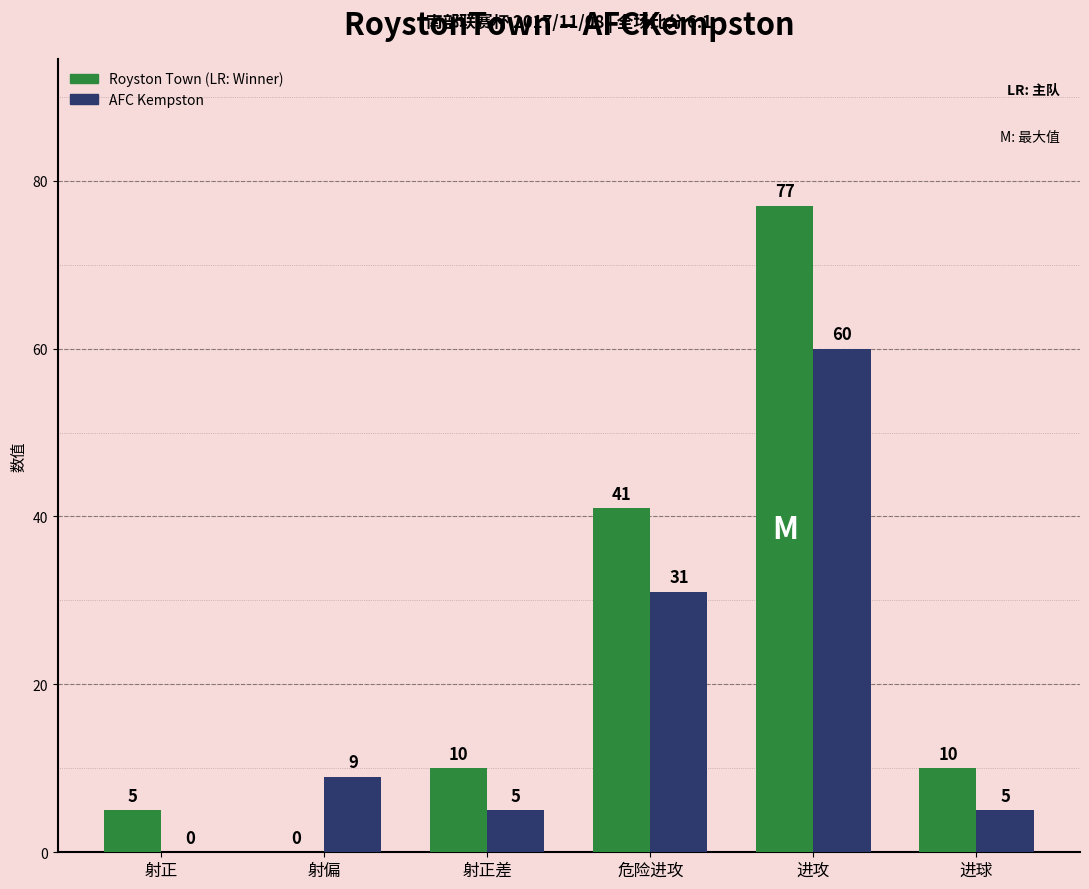

Which label corresponds to the largest value in the chart?

进攻